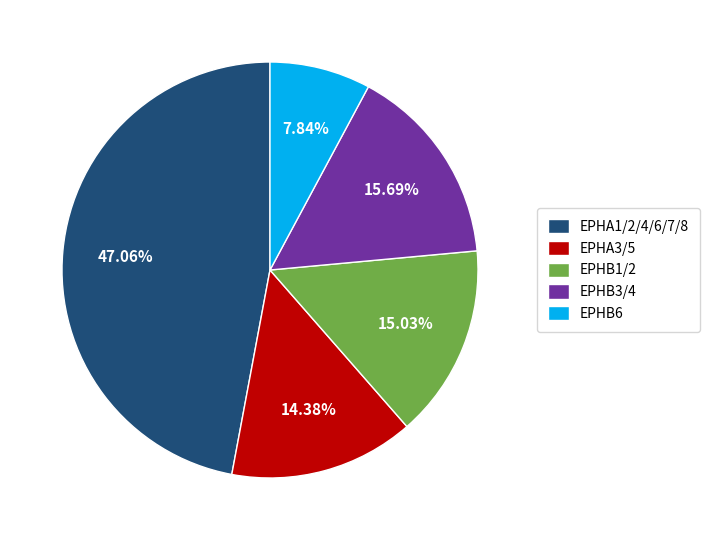

Approximately how many times larger is the value at EPHB3/4 compared to EPHA1/2/4/6/7/8?

0.3